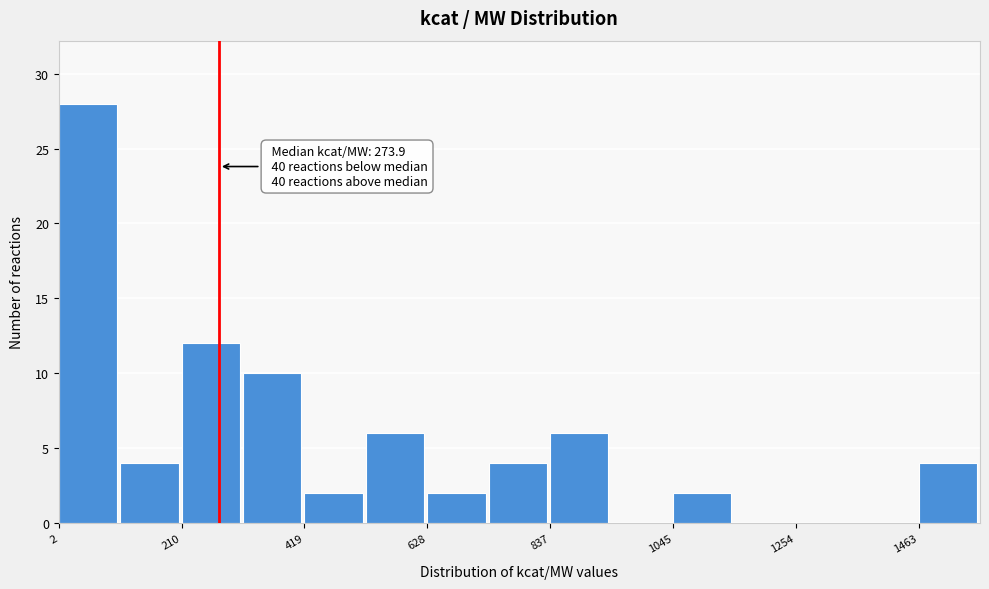

Around what value on the x-axis is the tallest bar? Give the approximate position of its centre, as read against the axis.

50